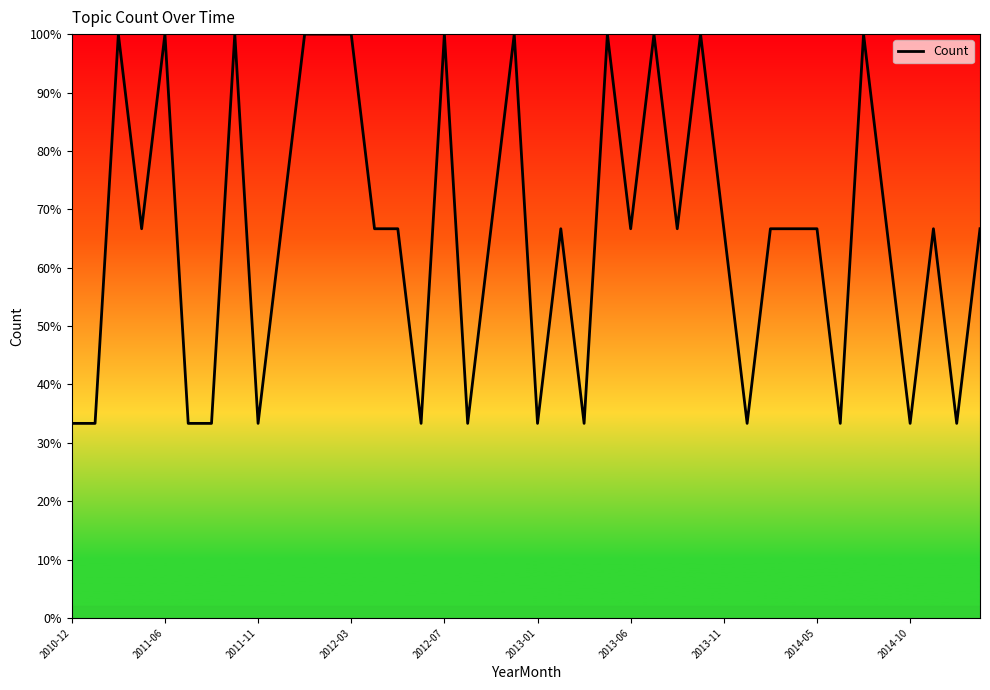

How many points are higher than both their immediate neighbors (excluding endpoints)?

11